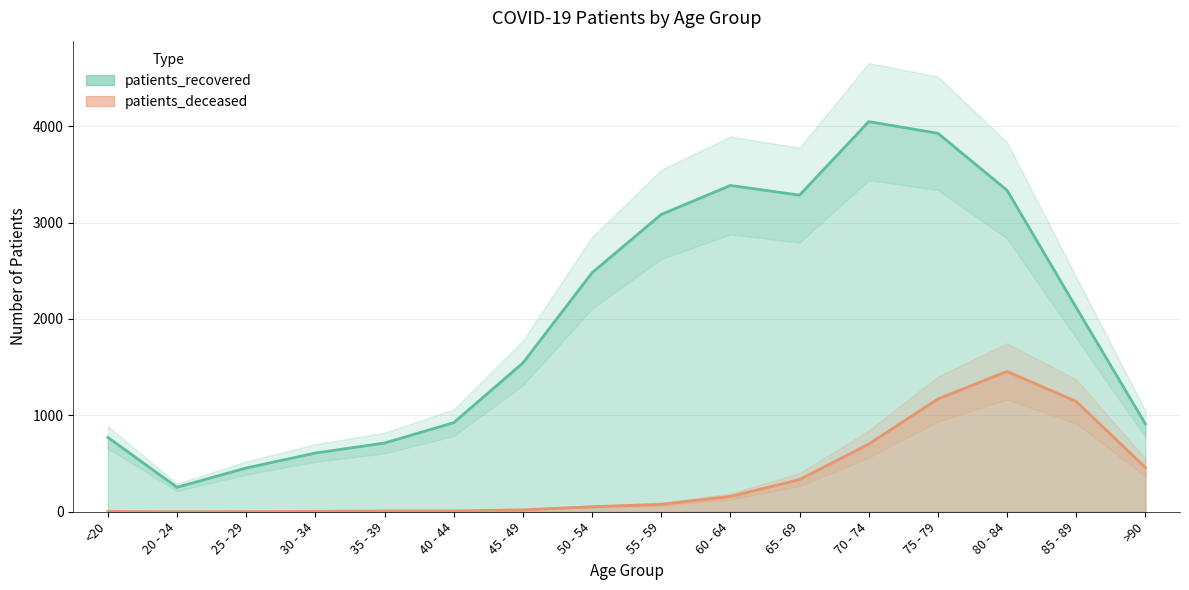

The value of patients_deceased at 85 - 89 is 617. True or false?

False